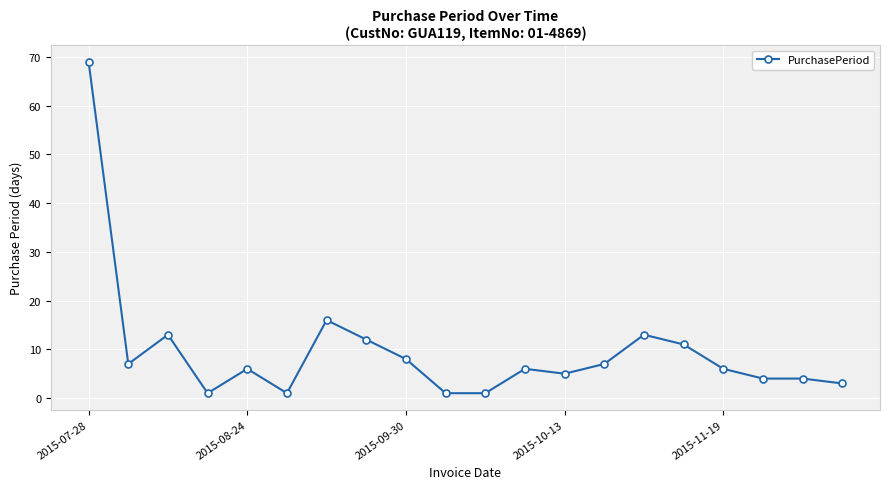

What is the sum of all values?

194